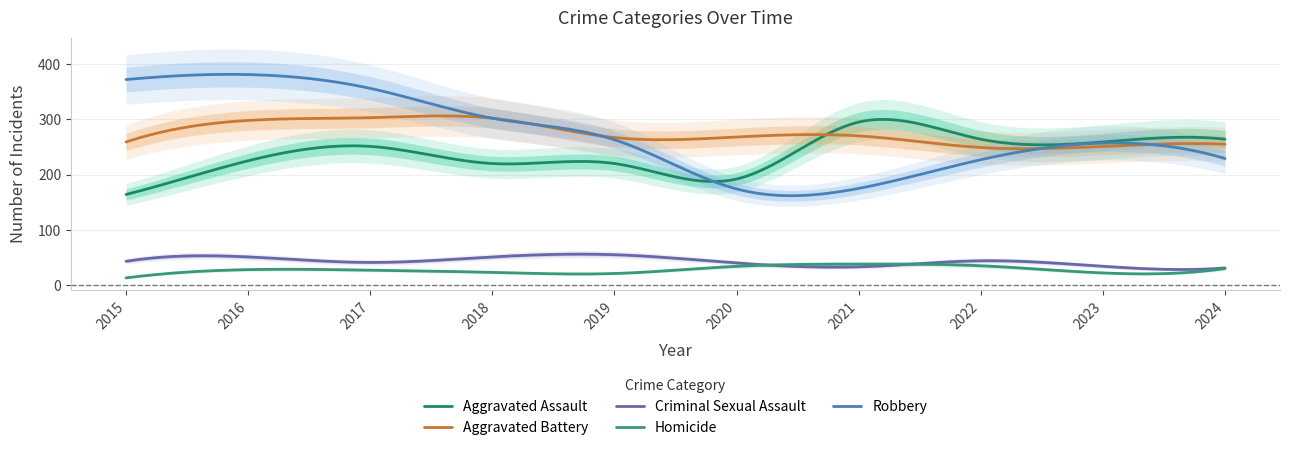

Is it true that Homicide equals 17 at 2015?

False